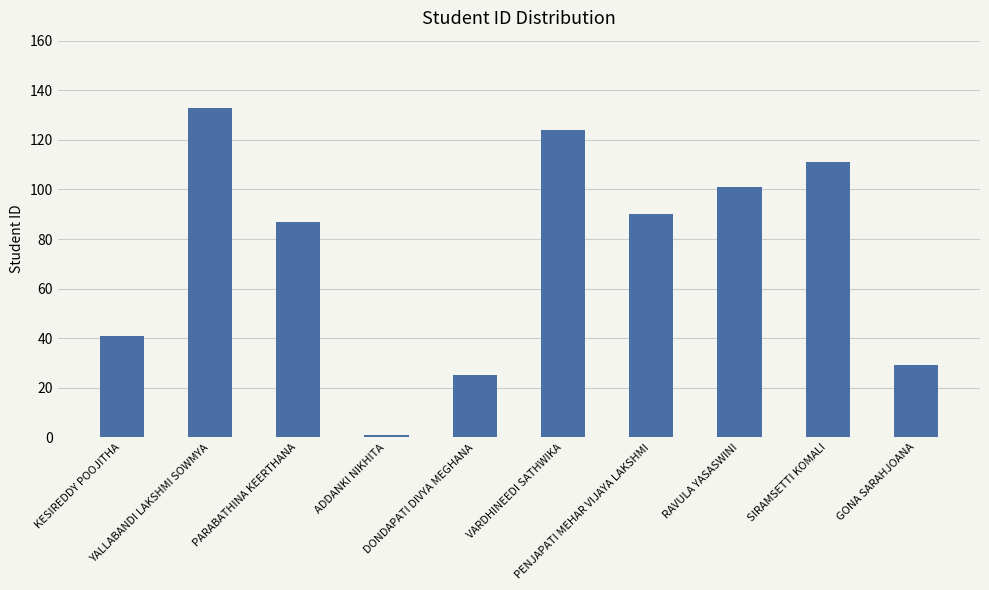

Reading left to right, extract all data points from this chart.

41	133	87	1	25	124	90	101	111	29